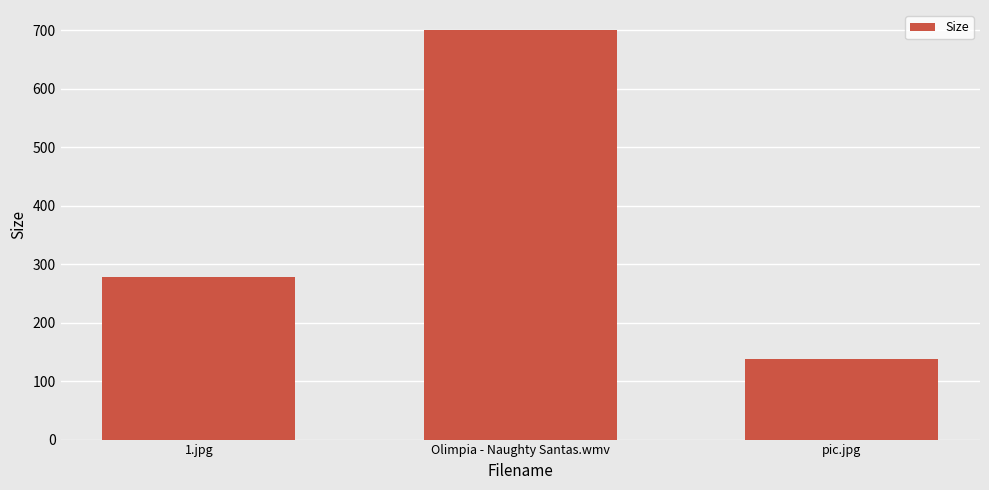

Does the chart contain stacked bars?

No